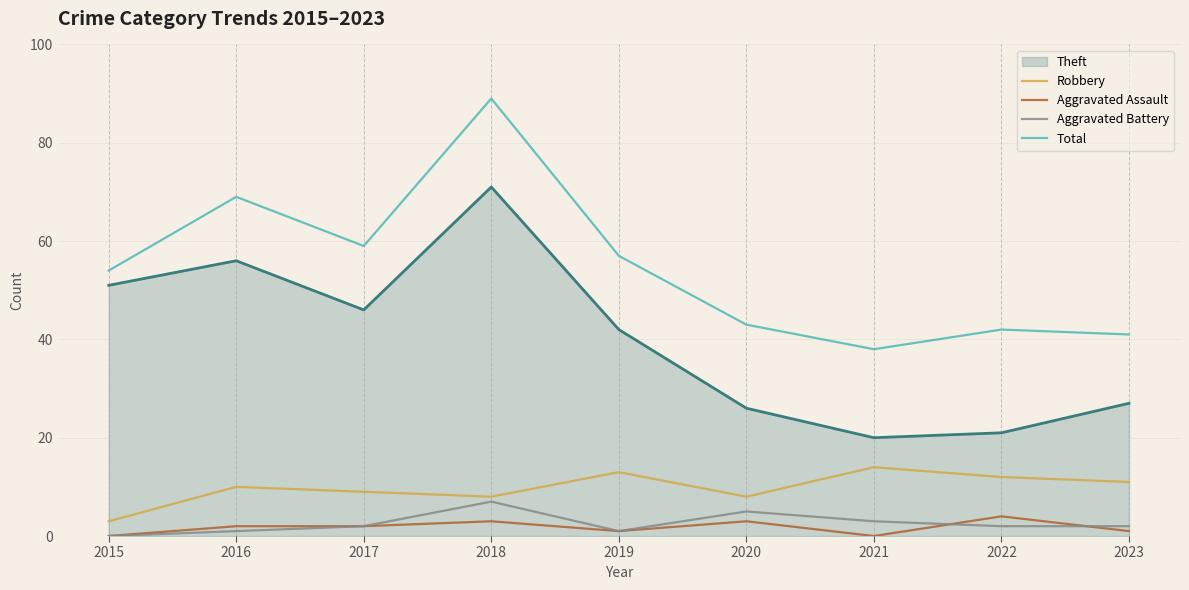

What is the spread (max minus min) of values at 2022?

40